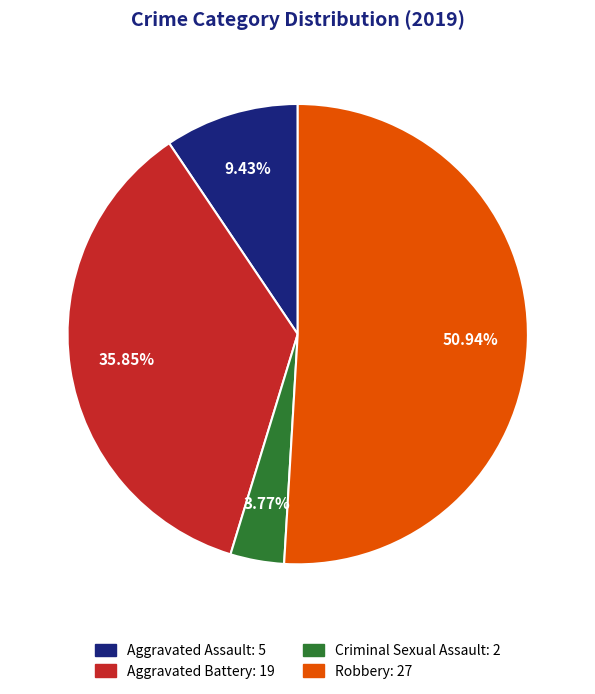

Is there any slice that represents more than half of the pie?

Yes